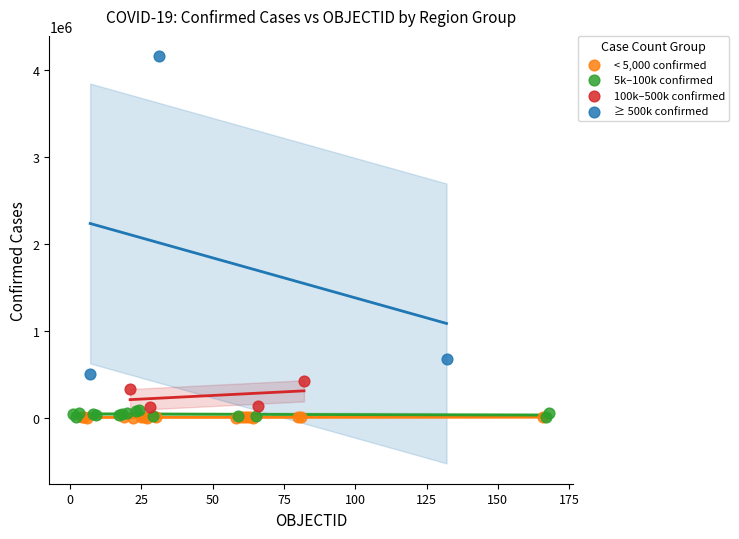

Which series reaches the maximum Y coordinate?

≥ 500k confirmed